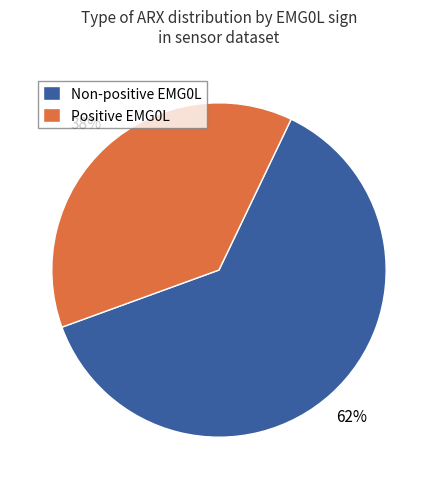

Count the number of slices in the pie.

2